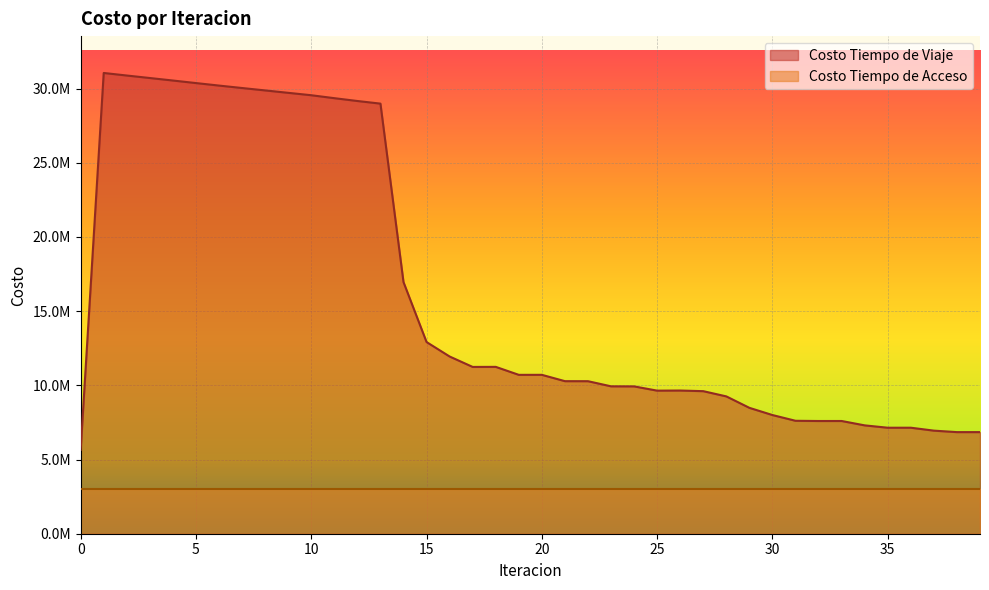

What are all the series names shown in the legend?

Costo Tiempo de Viaje, Costo Tiempo de Acceso